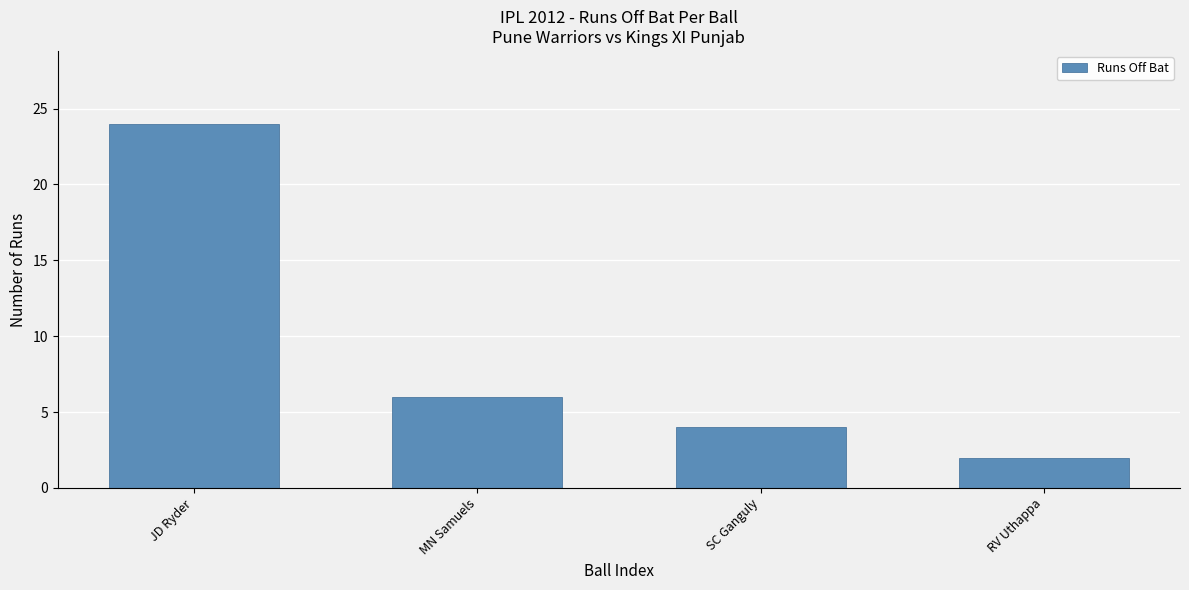

What is the minimum value shown in the chart?

2